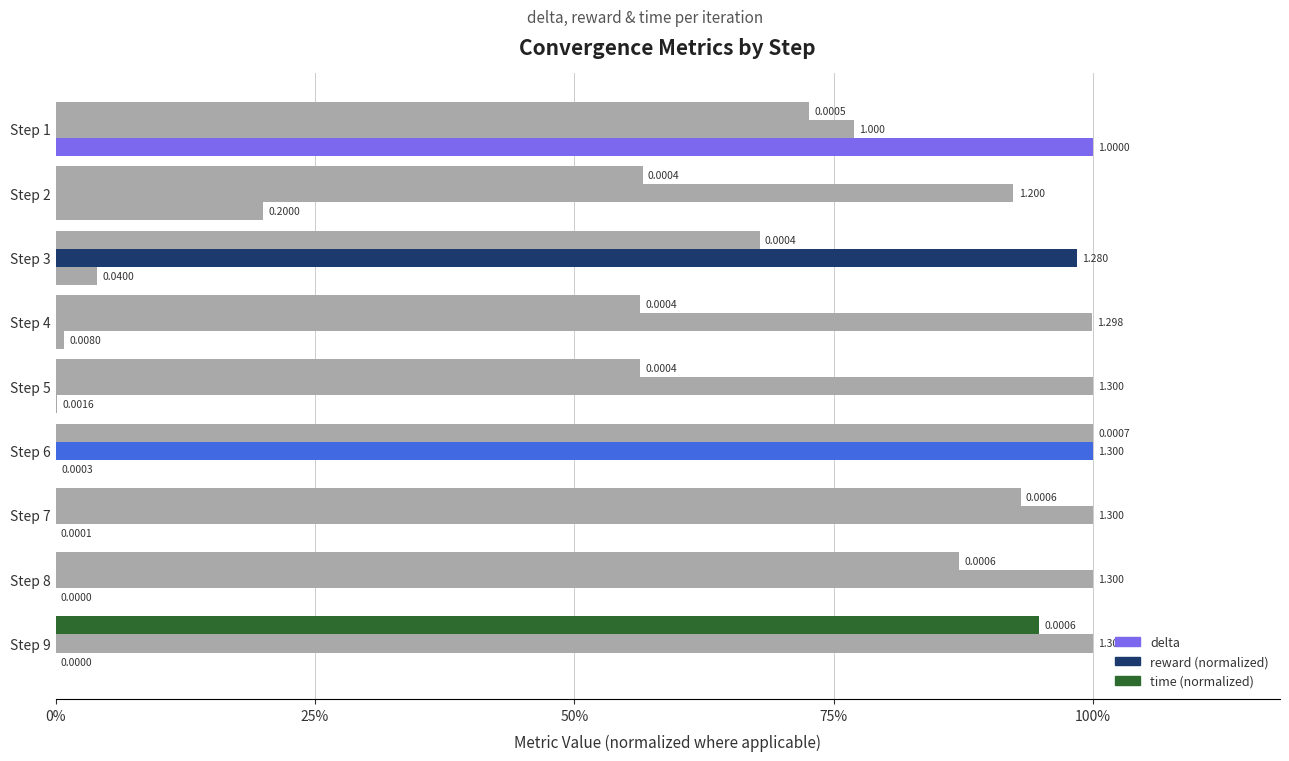

What is the maximum value for reward (normalized)?

1.0